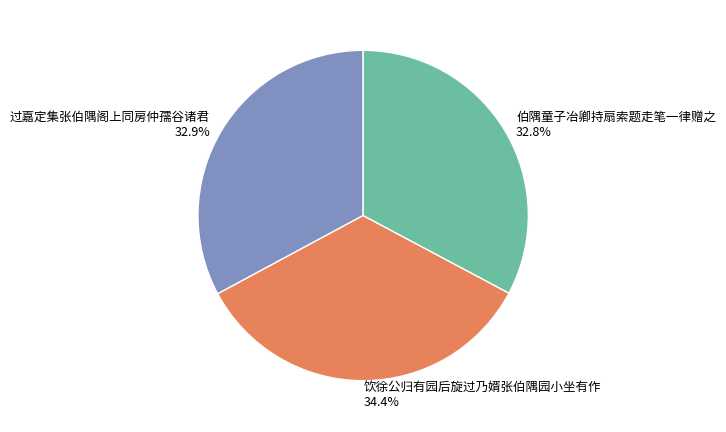

Is 过嘉定集张伯隅阁上同房仲孺谷诸君 the majority of the pie?

No